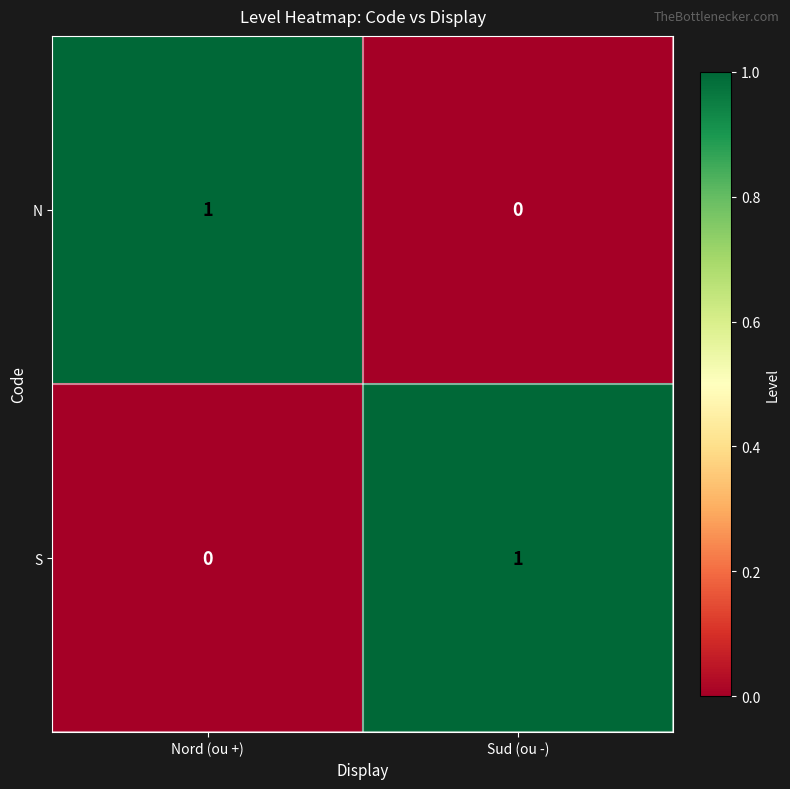

The value of N at Nord (ou +) is 2. True or false?

False